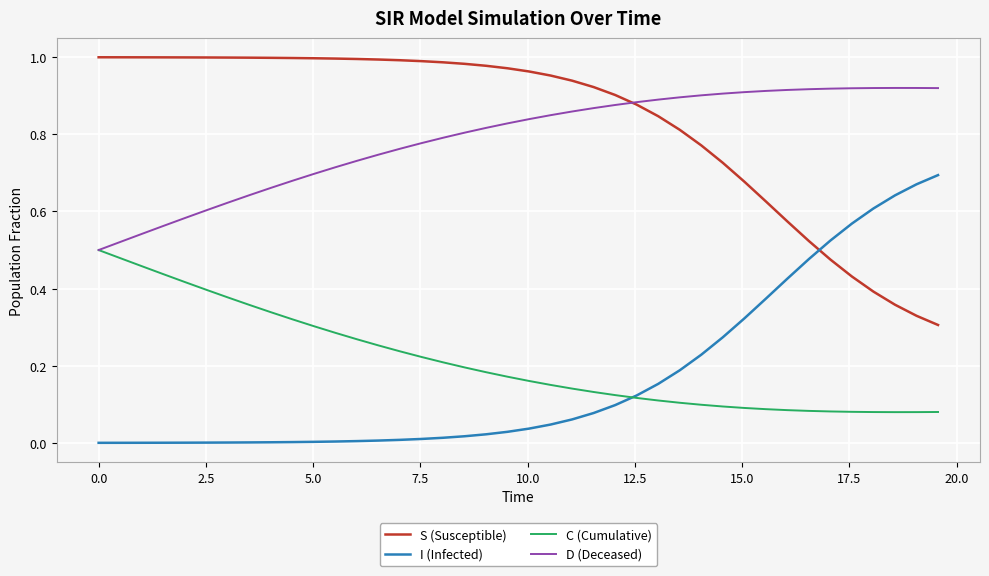

List the series in order of their peak value, highest first.

S (Susceptible), D (Deceased), I (Infected), C (Cumulative)